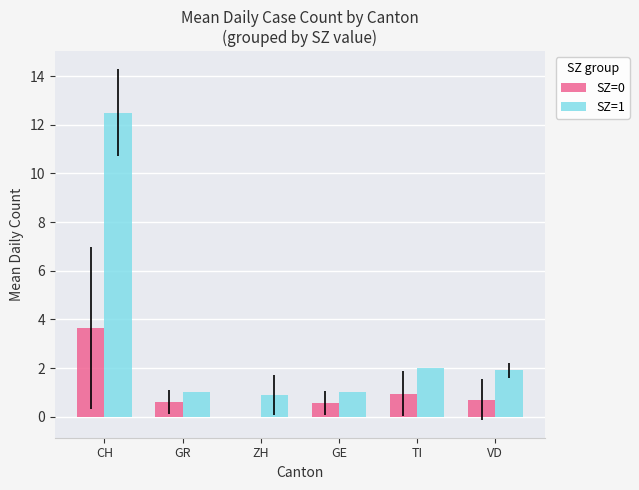

The value of SZ=1 at VD is 0.5. True or false?

False